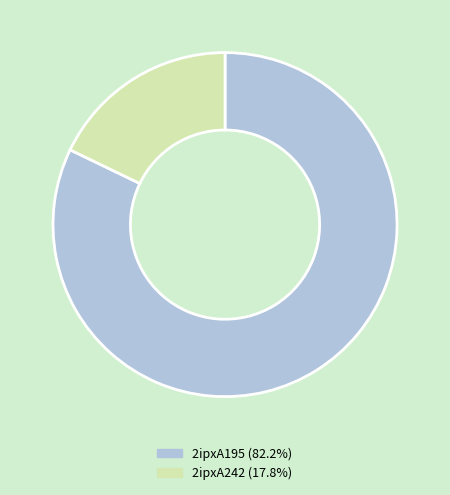

Count the number of slices in the pie.

2